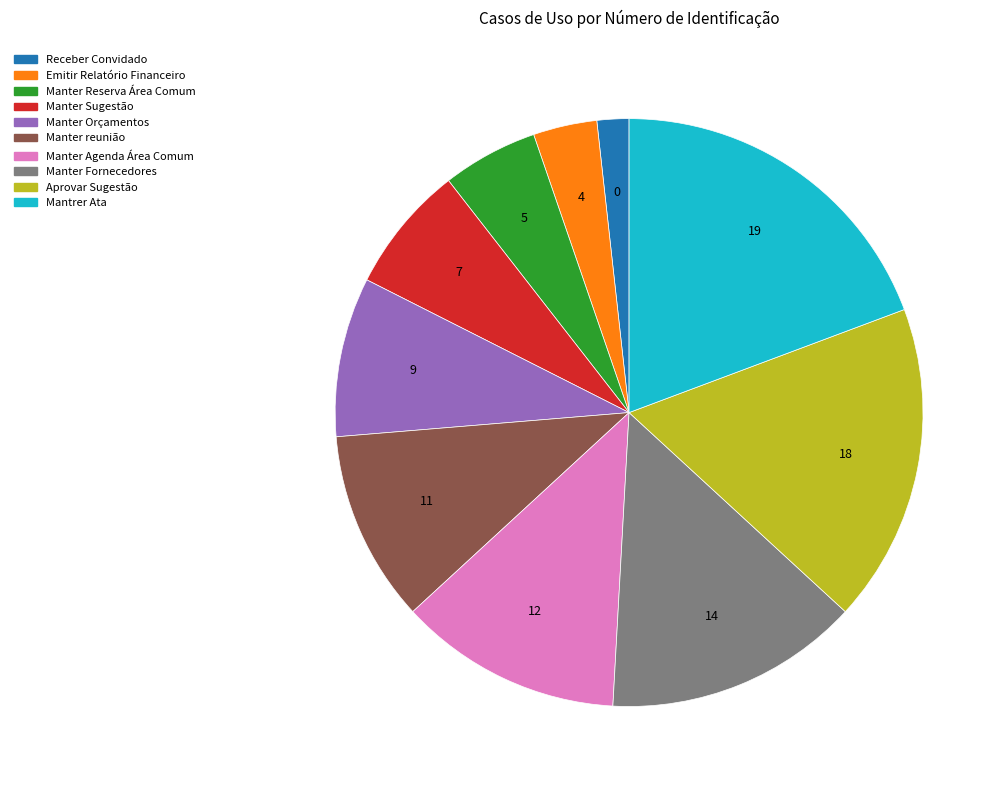

How many slices are in this pie chart?

10